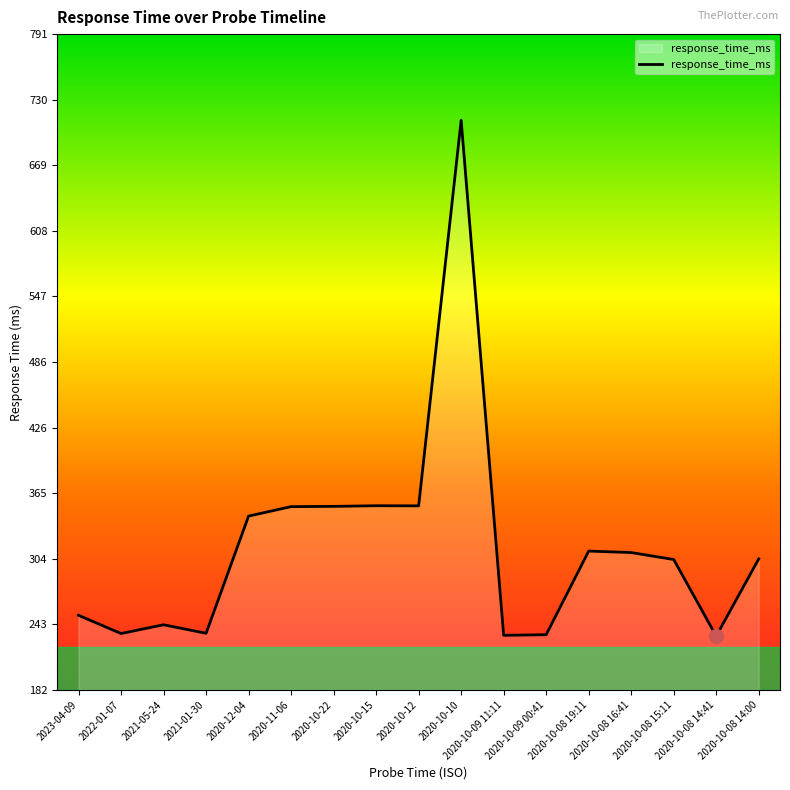

How many lines are shown in the chart?

1